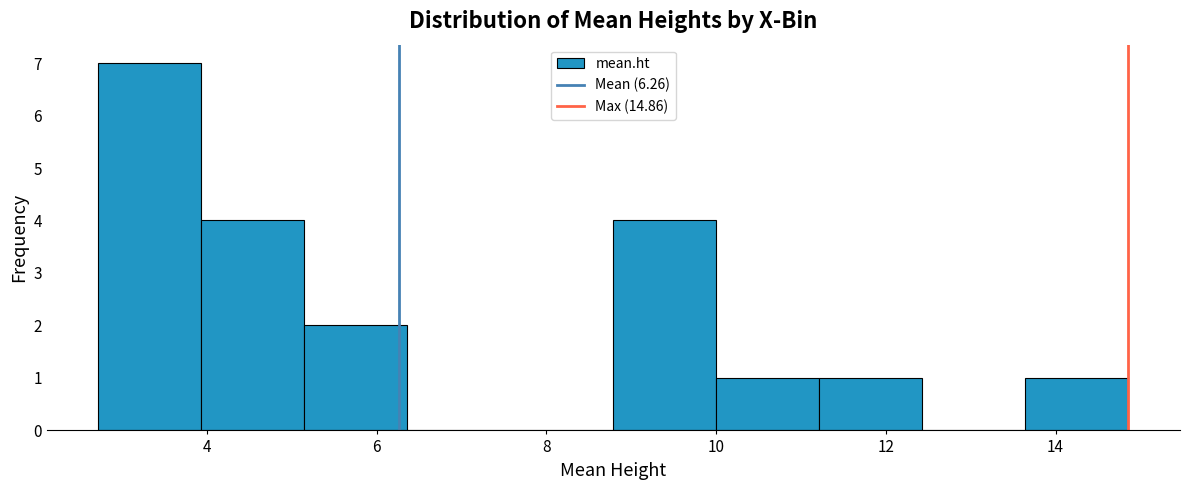

Reading left to right, list every bar in this chart as the range it spans on the x-axis followed by its height. Neither the bar edges nor the heights are printed on the chart, so give them approximately, as read against the axes.

2.8 to 4.0: 7
4.0 to 5.2: 4
5.2 to 6.4: 2
6.4 to 7.6: 0
7.6 to 8.8: 0
8.8 to 10.0: 4
10.0 to 11.2: 1
11.2 to 12.4: 1
12.4 to 13.6: 0
13.6 to 14.8: 1